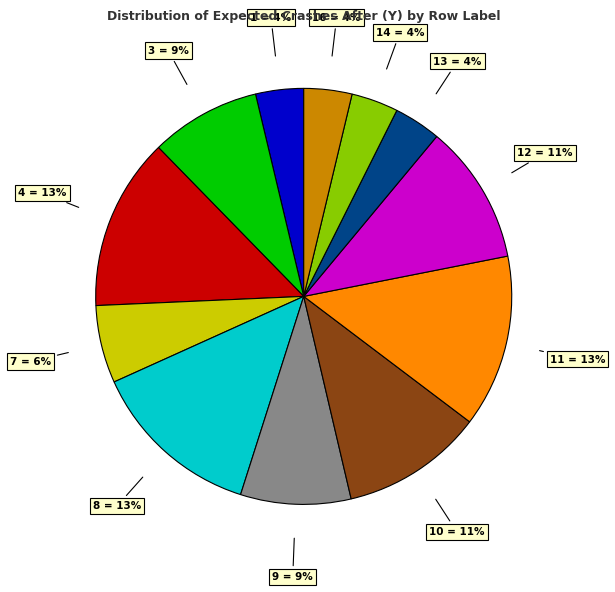

Between 7 and 3, which is larger?

3